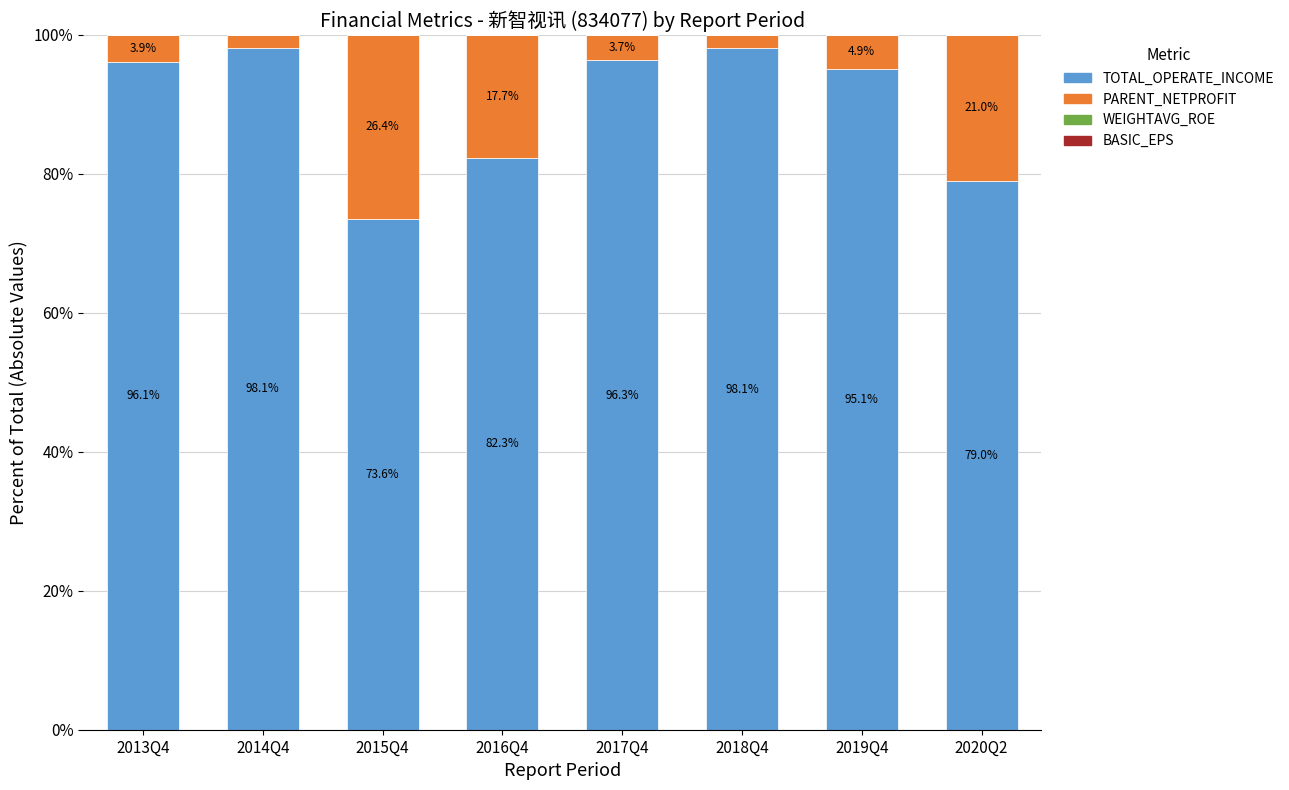

Where is TOTAL_OPERATE_INCOME nearest to the value 85?

2016Q4